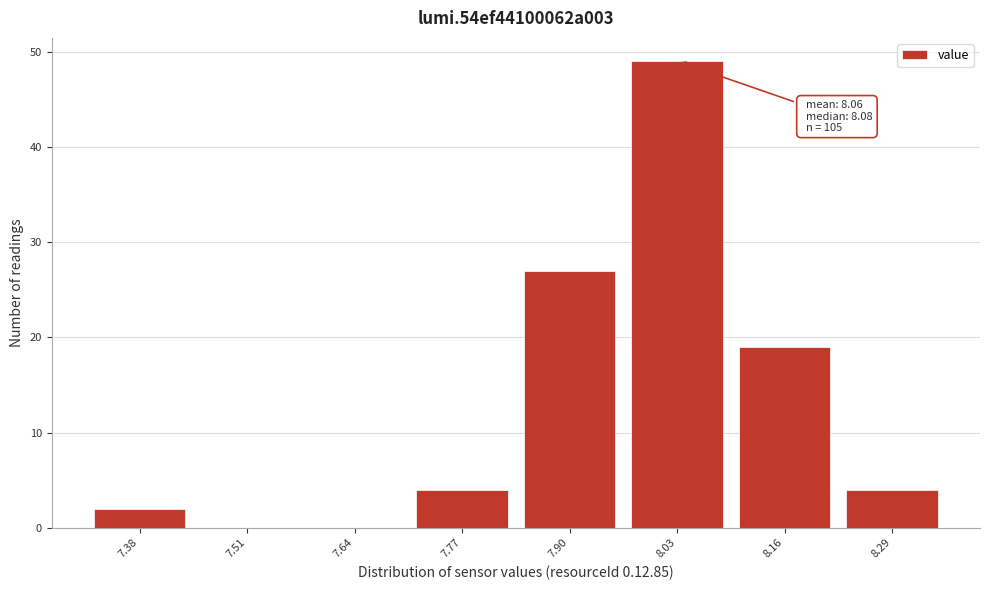

Over which range of the x-axis is the bar tallest?

7.965 to 8.095